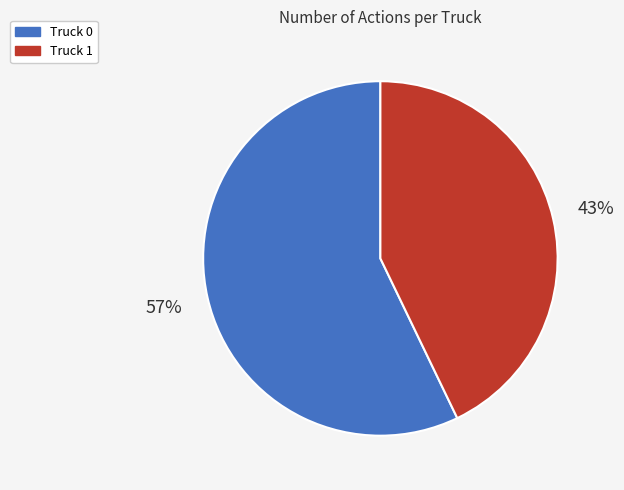

What percentage is the Truck 0 slice, to the nearest percent?

57%